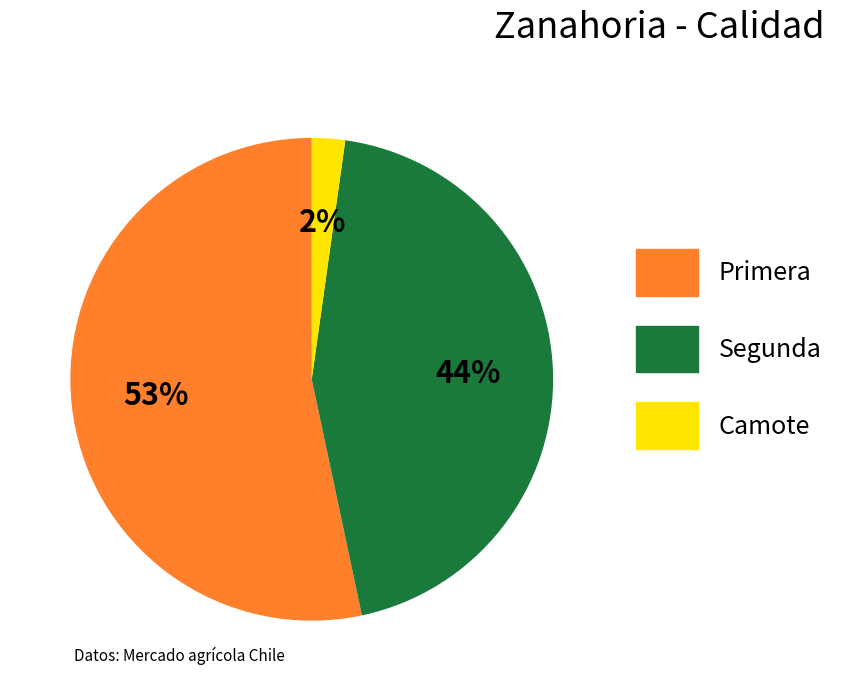

Which slice represents more than half of the pie?

Primera